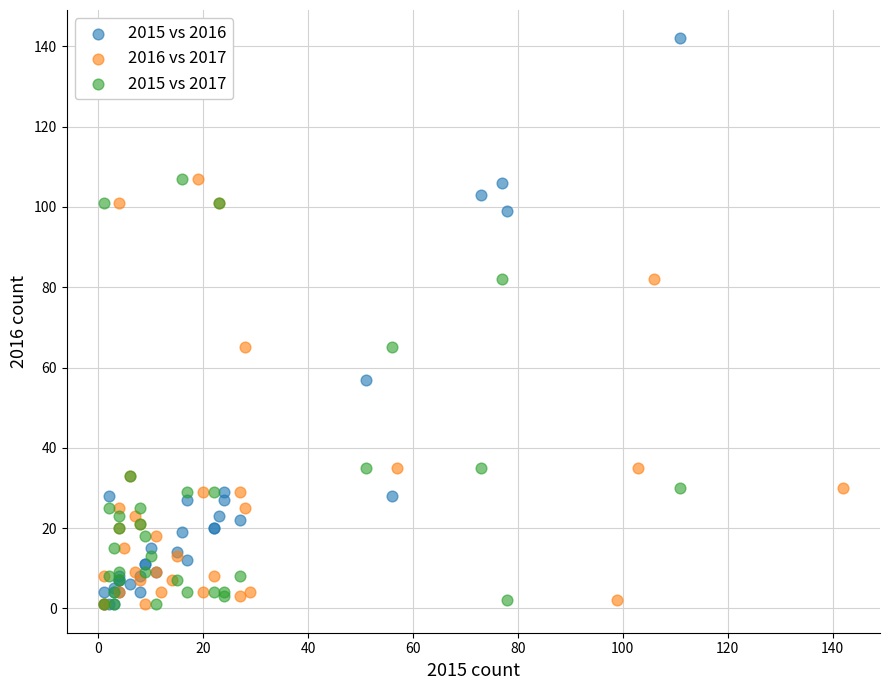

Which series contains the highest Y value?

2015 vs 2016